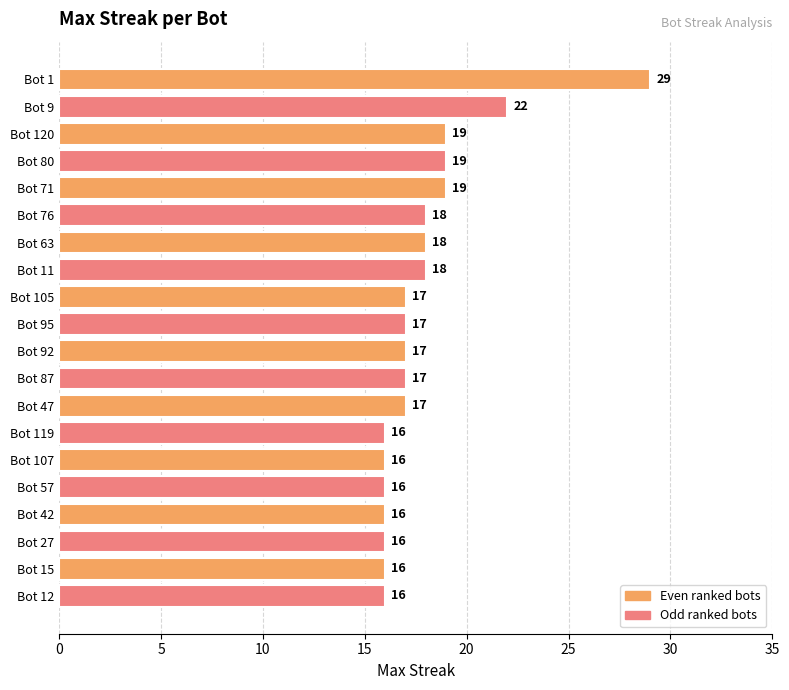

Reading top to bottom, list all the values displayed in this chart.

29	22	19	19	19	18	18	18	17	17	17	17	17	16	16	16	16	16	16	16